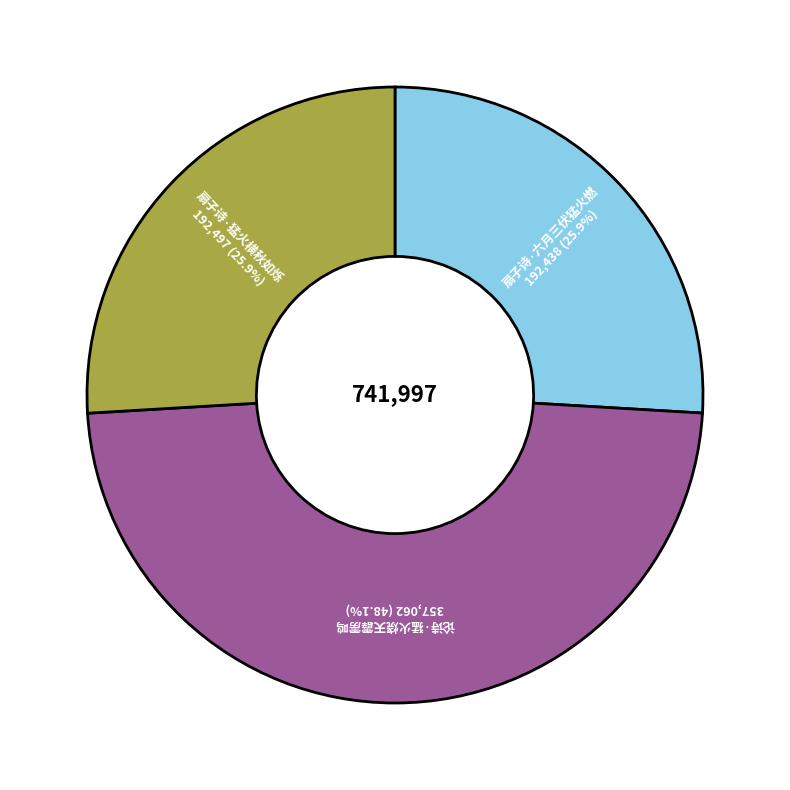

To the nearest percent, what portion does 扇子诗·六月三伏猛火燃 represent?

26%